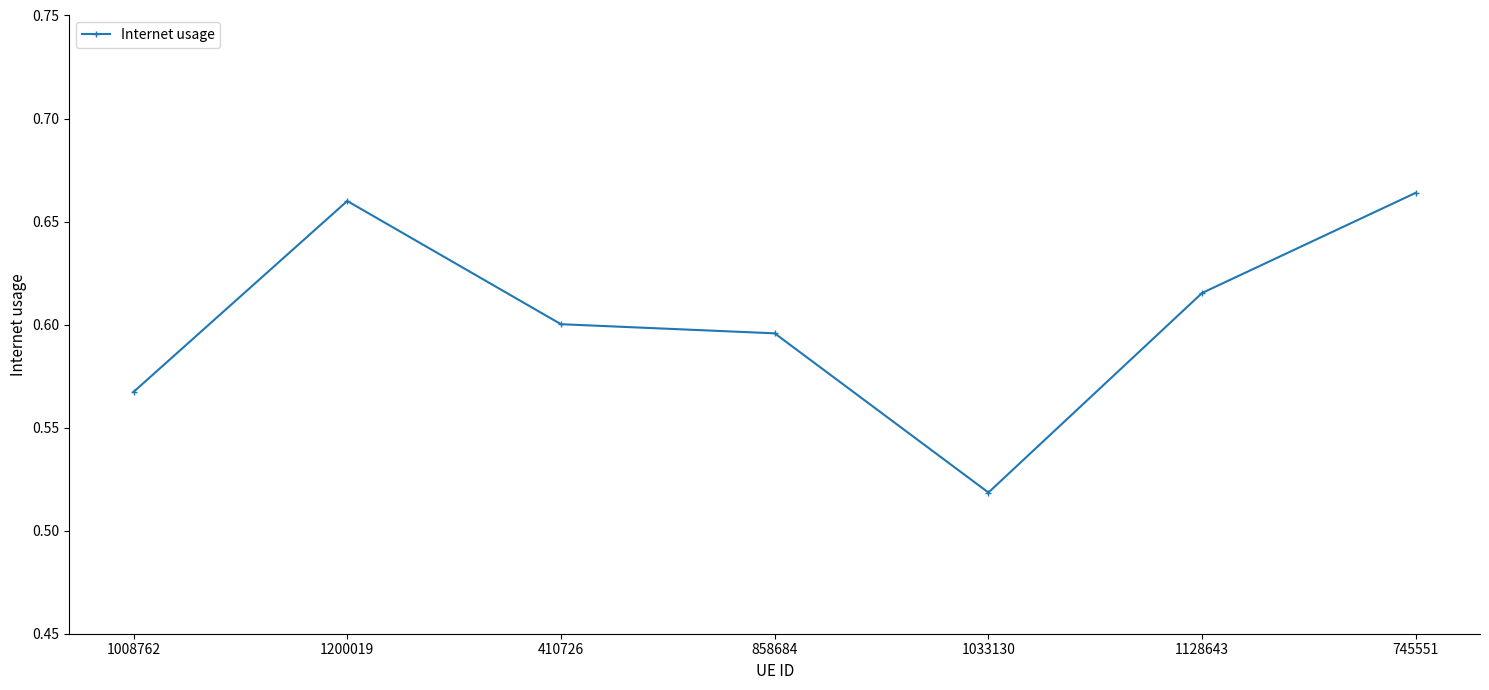

At which label is the value closest to 0?

1033130